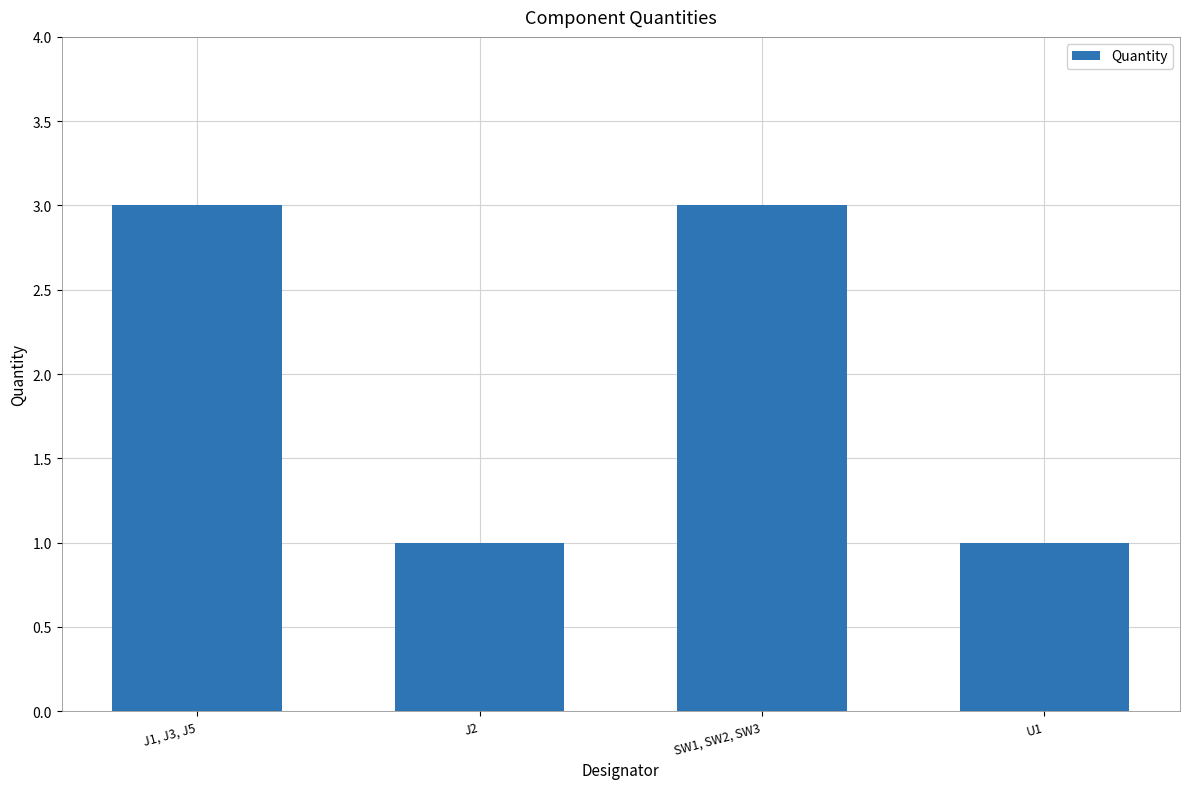

What is the ratio of the value at U1 to the value at SW1, SW2, SW3?

0.3